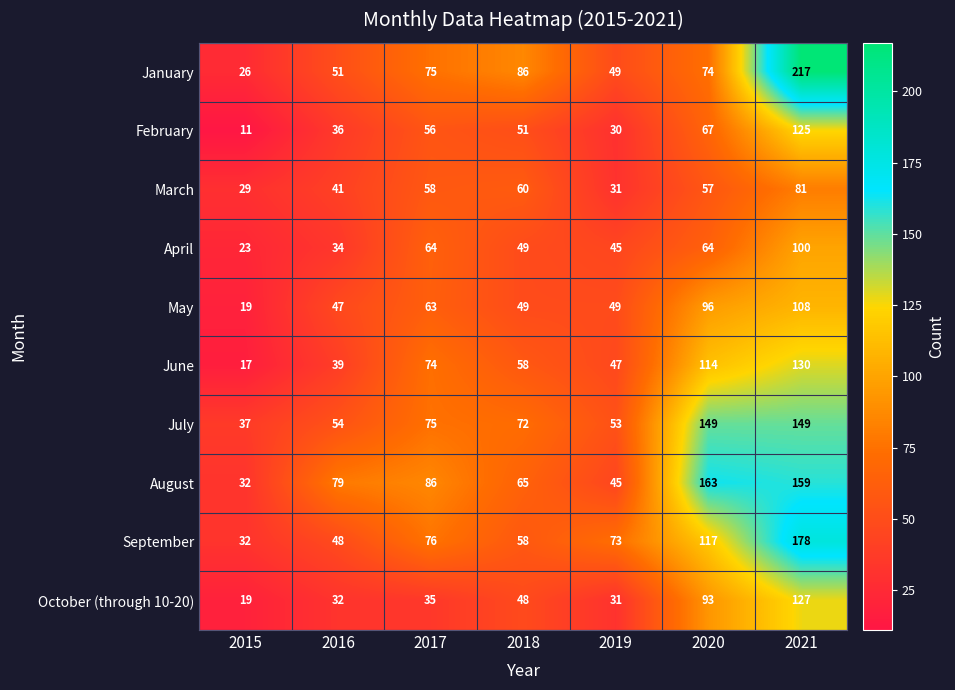

Where does the September series first go above 73?

2017